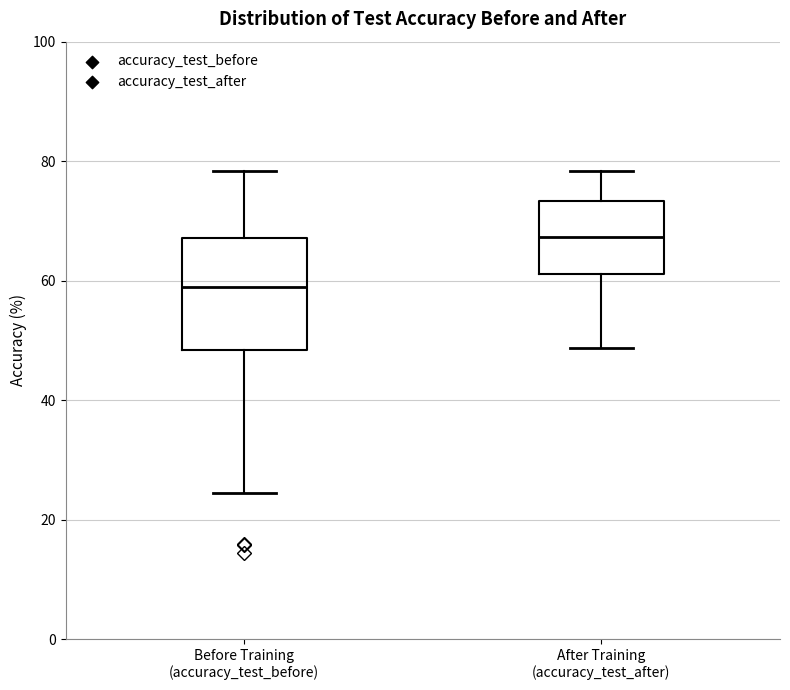

Which box is the tallest, from its lower edge to its upper edge?

Before Training (accuracy_test_before)